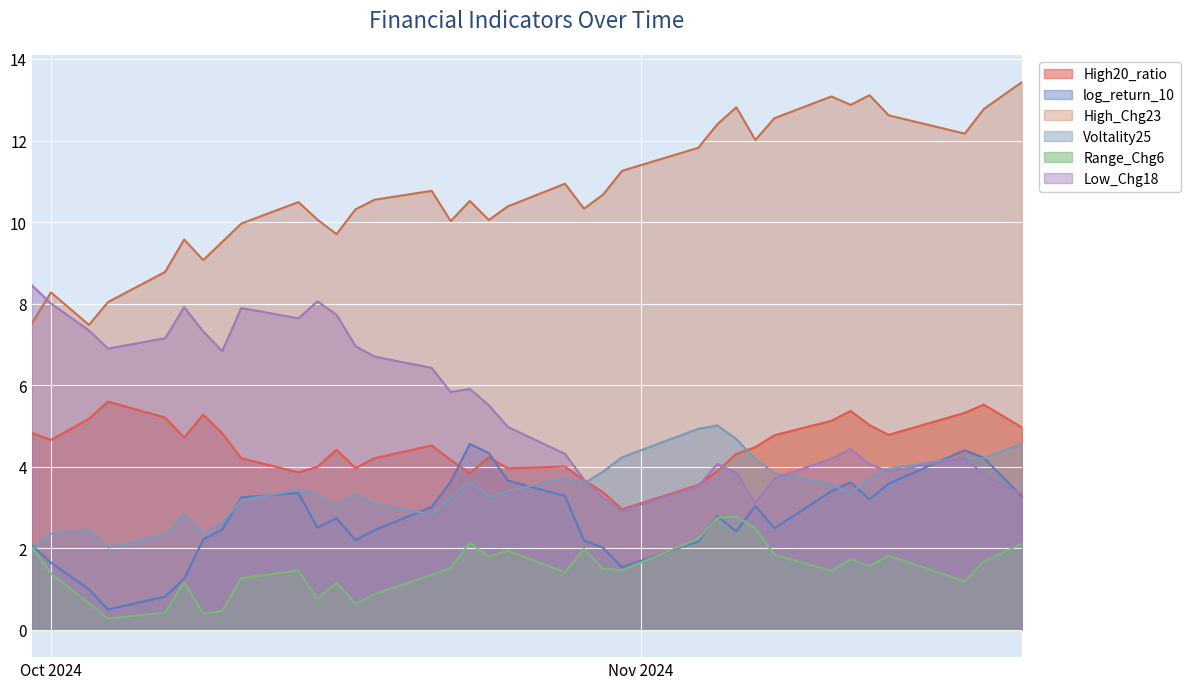

True or false: Low_Chg18 and Range_Chg6 intersect in this chart.

False